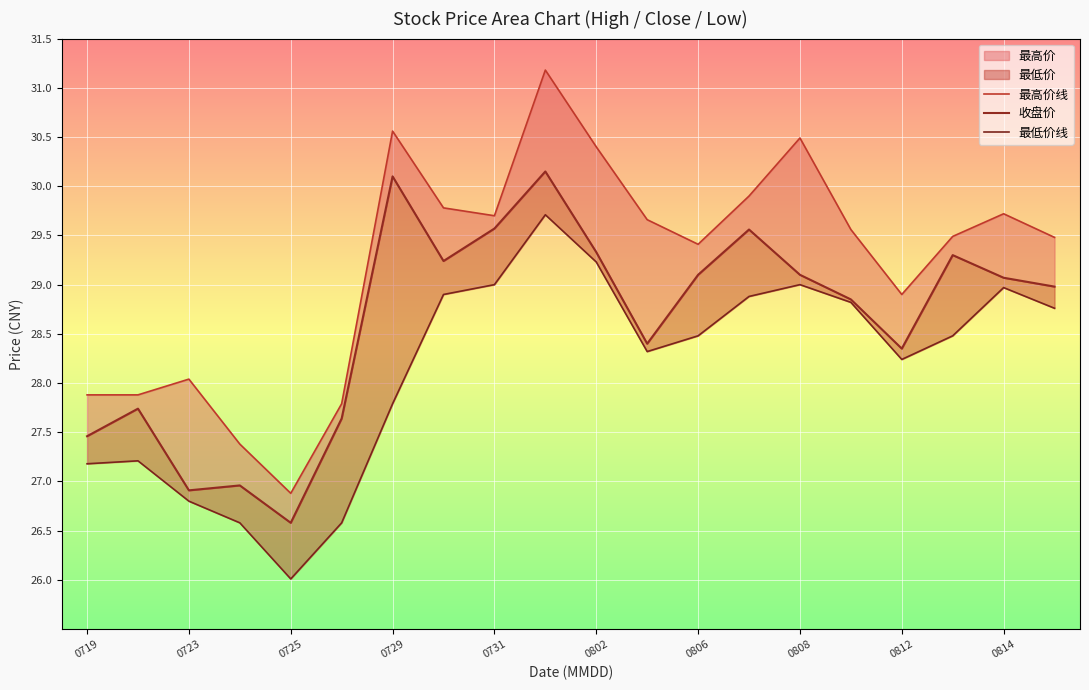

Reading left to right, transcribe all the data shown in this chart.

最高价线: 27.9	27.9	28.0	27.4	26.9	27.8	30.6	29.8	29.7	31.2	30.4	29.7	29.4	29.9	30.5	29.6	28.9	29.5	29.7	29.5
收盘价: 27.5	27.7	26.9	27.0	26.6	27.6	30.1	29.2	29.6	30.1	29.3	28.4	29.1	29.6	29.1	28.9	28.4	29.3	29.1	29.0
最低价线: 27.2	27.2	26.8	26.6	26.0	26.6	27.8	28.9	29.0	29.7	29.2	28.3	28.5	28.9	29.0	28.8	28.2	28.5	29.0	28.8